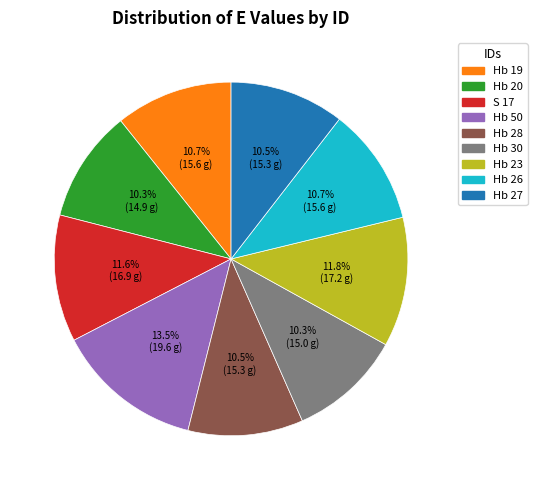

To the nearest percent, what is the combined percentage of Hb 27 and S 17?

22%